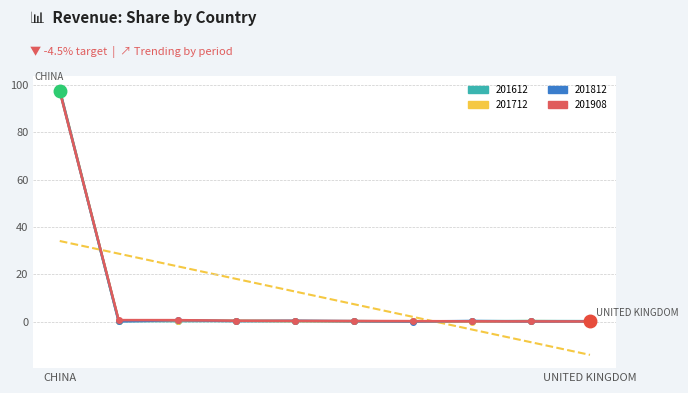

What is the difference between the maximum and second lowest values in the 201712 series?

98.0